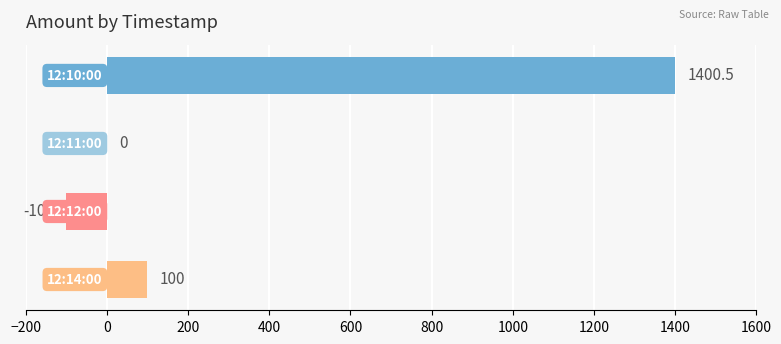

What is the maximum value shown in the chart?

1400.5